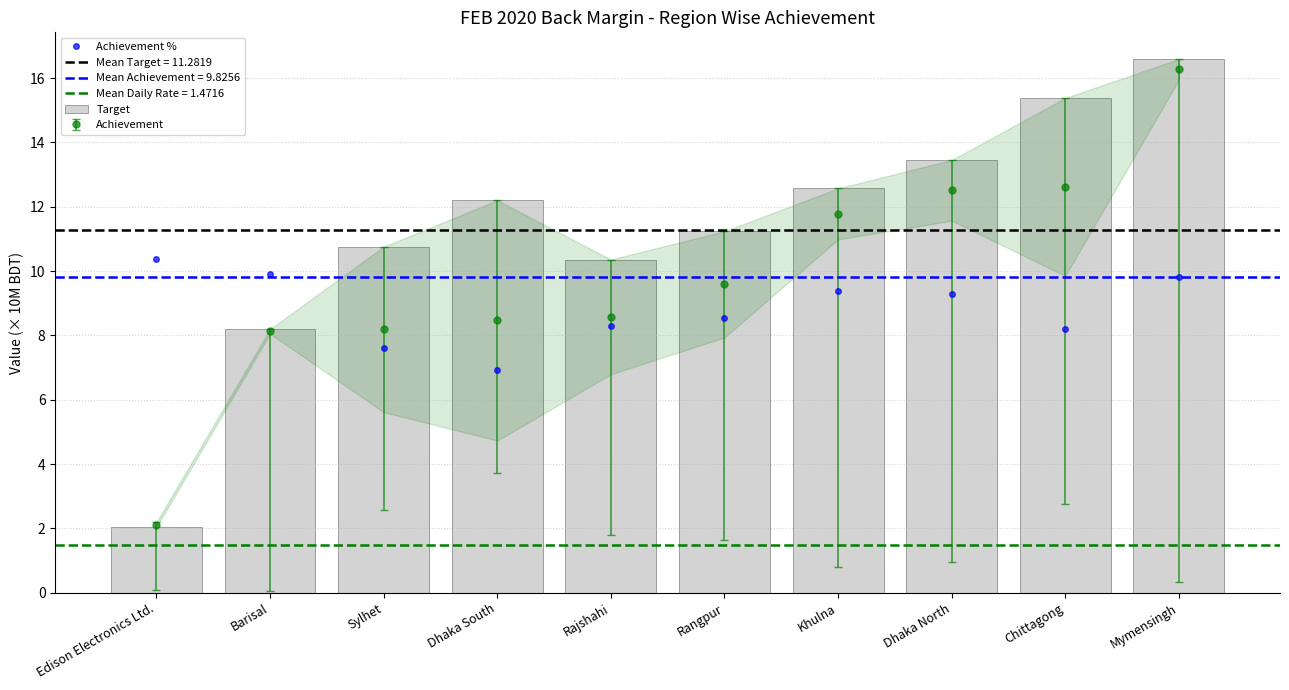

At which category is the sum across all series the highest?

Mymensingh